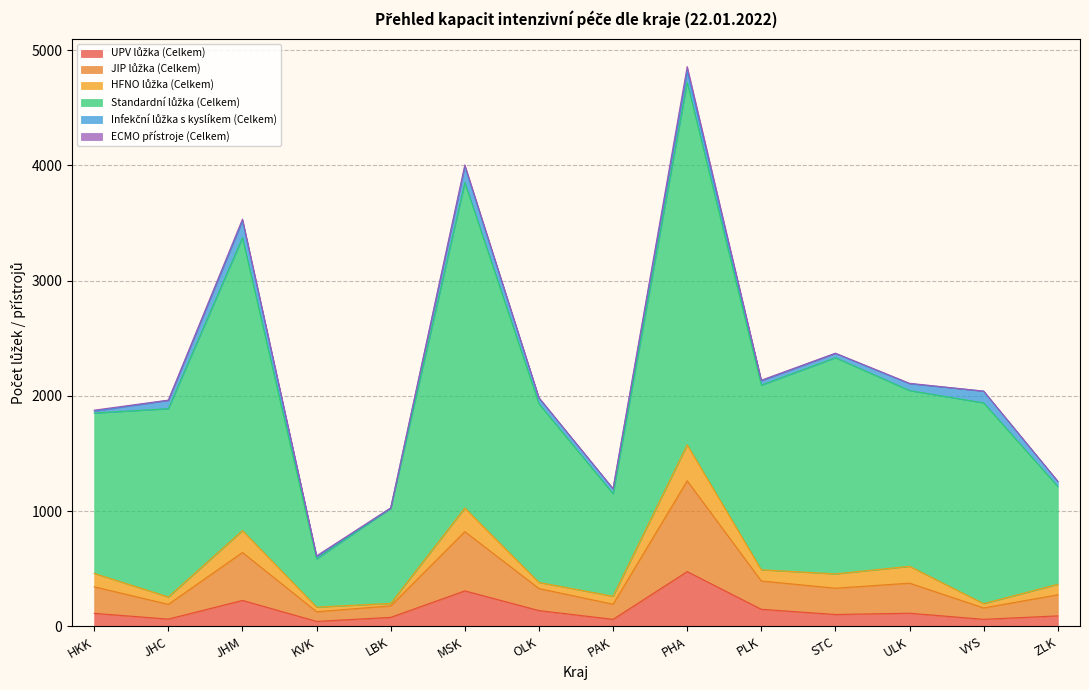

At which category is the sum across all series the highest?

PHA